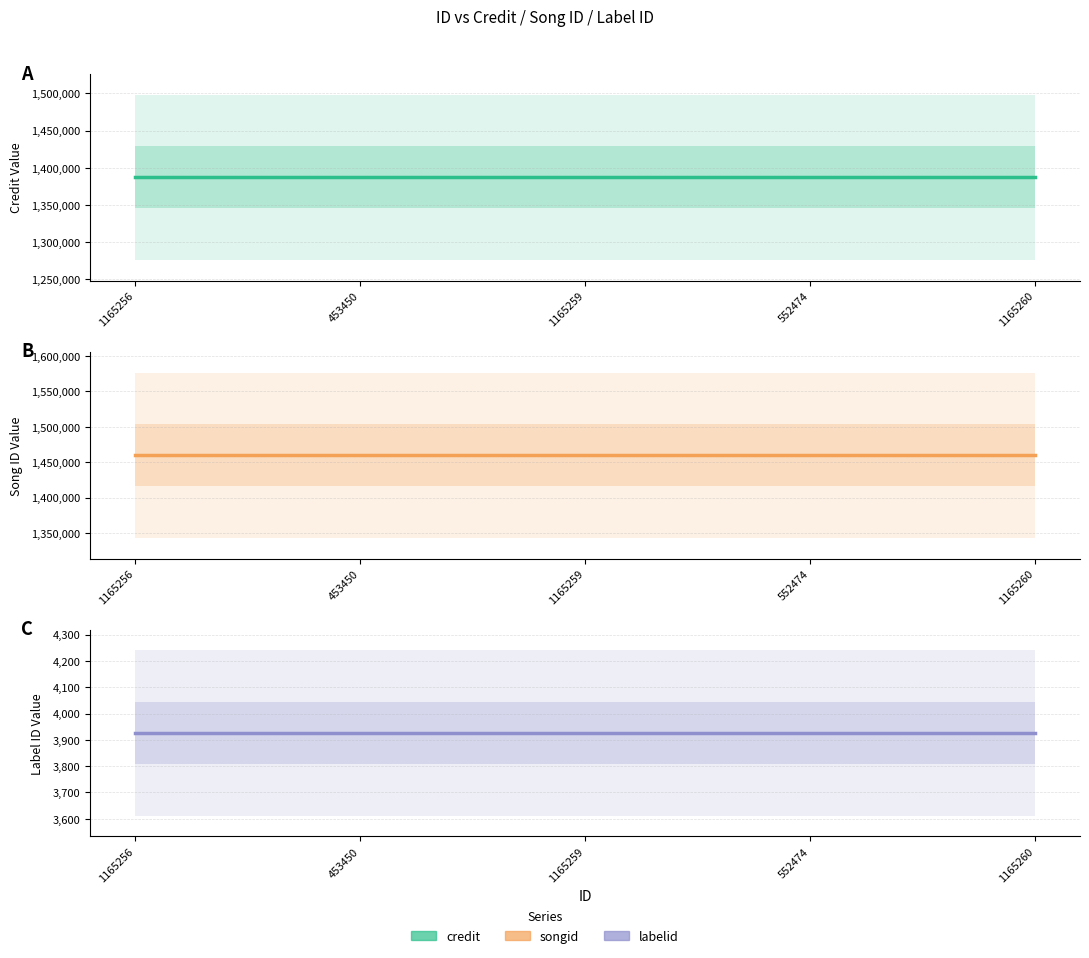

True or false: songid has more than 2 points higher than both neighbors.

False